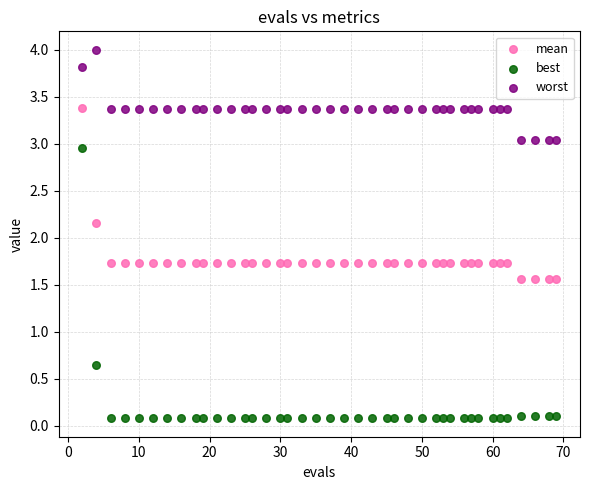

Which series reaches the minimum Y coordinate?

best